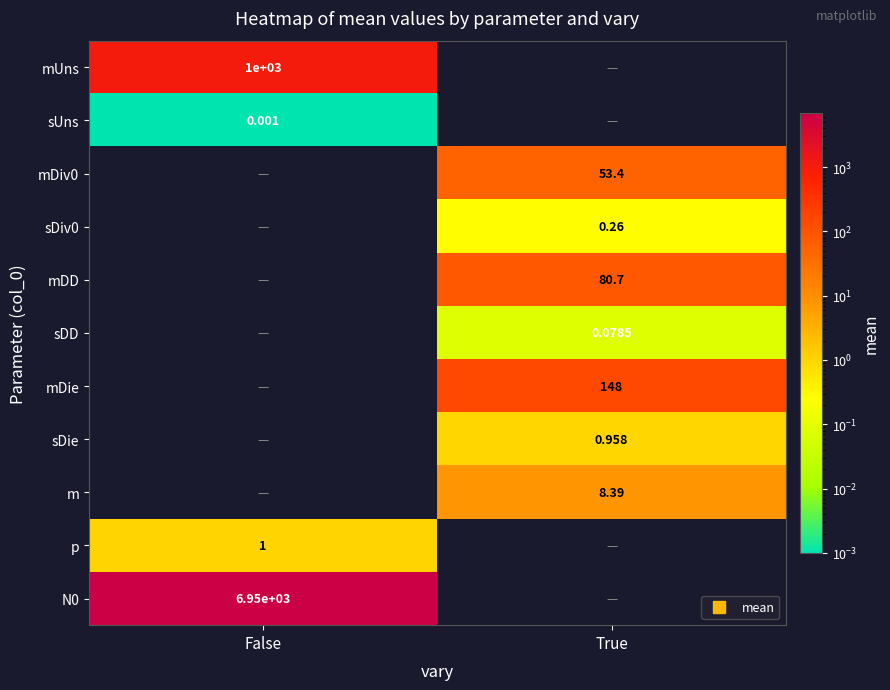

How many distinct data groups are displayed?

11